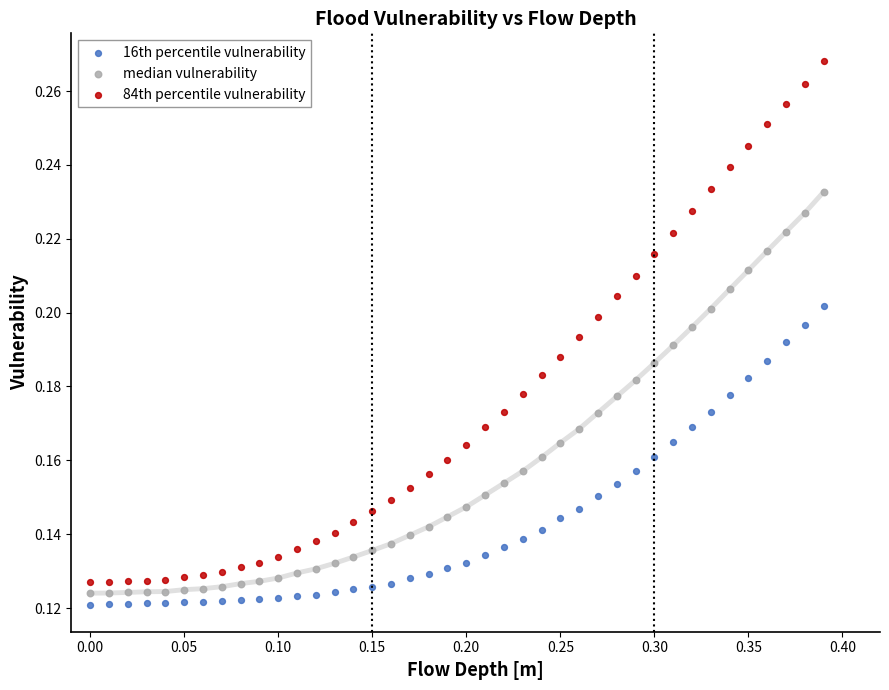

What are all the series names shown in the legend?

16th percentile vulnerability, median vulnerability, 84th percentile vulnerability